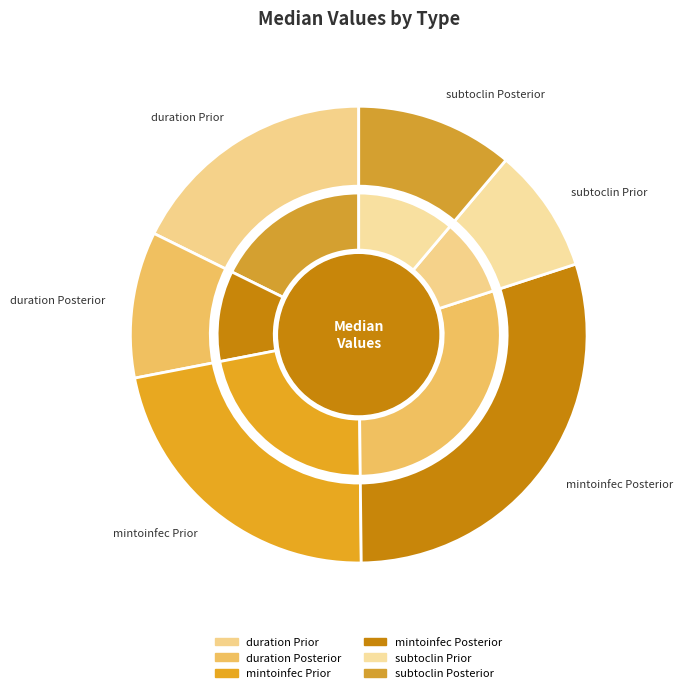

The duration Posterior slice represents 1% of the pie. True or false?

False